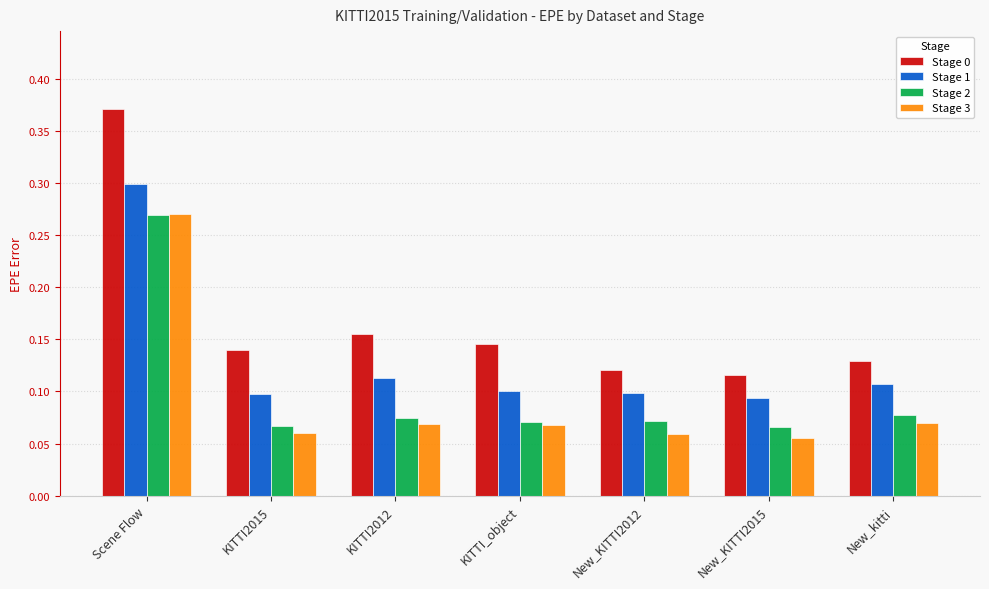

Which category has the highest value across all series?

Scene Flow